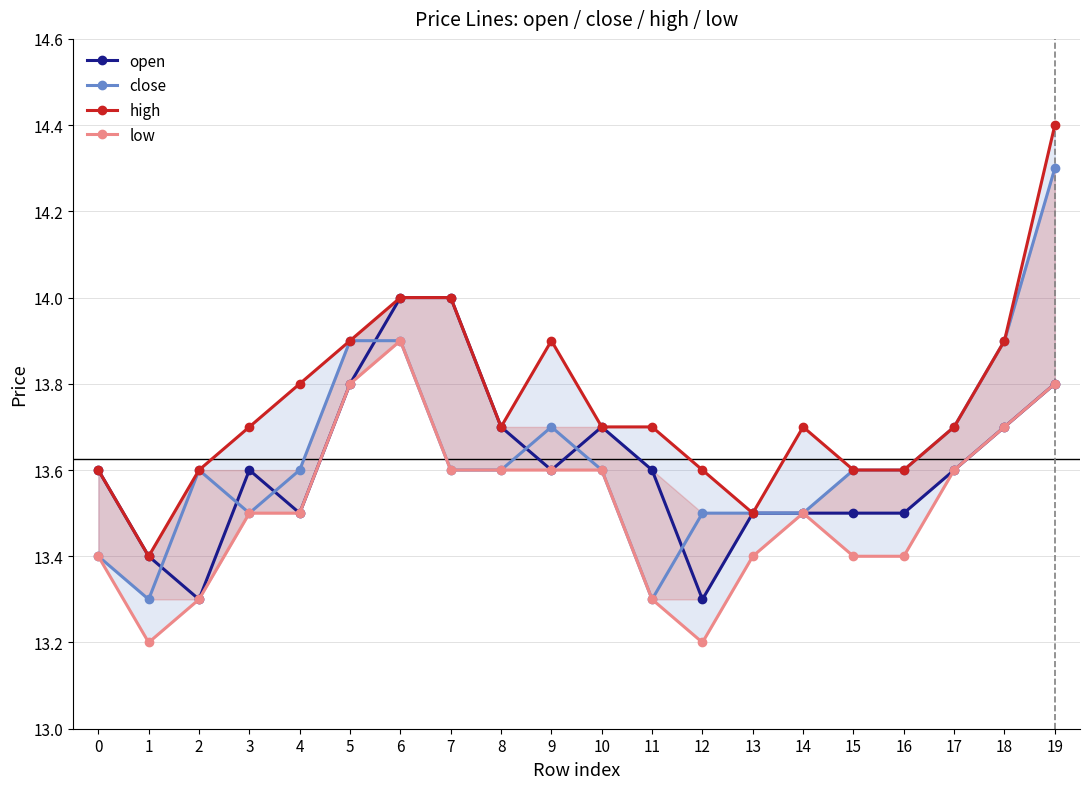

In close, how many points are lower than both neighbors (excluding endpoints)?

3